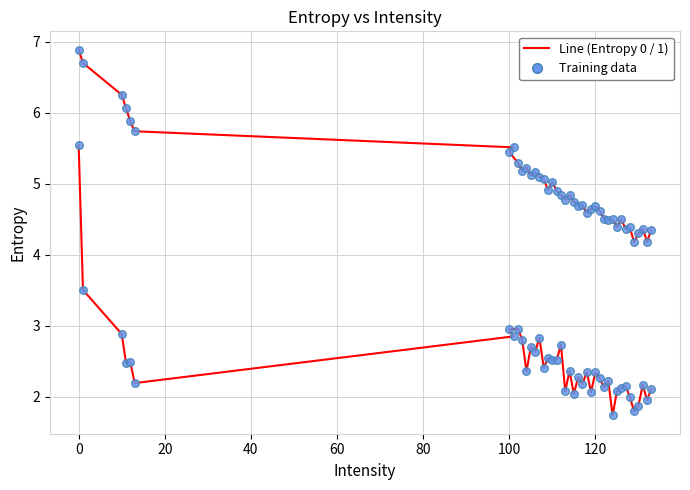

Is the value of Entropy 0 at 10 greater than the value of Entropy 1 at 39?

Yes